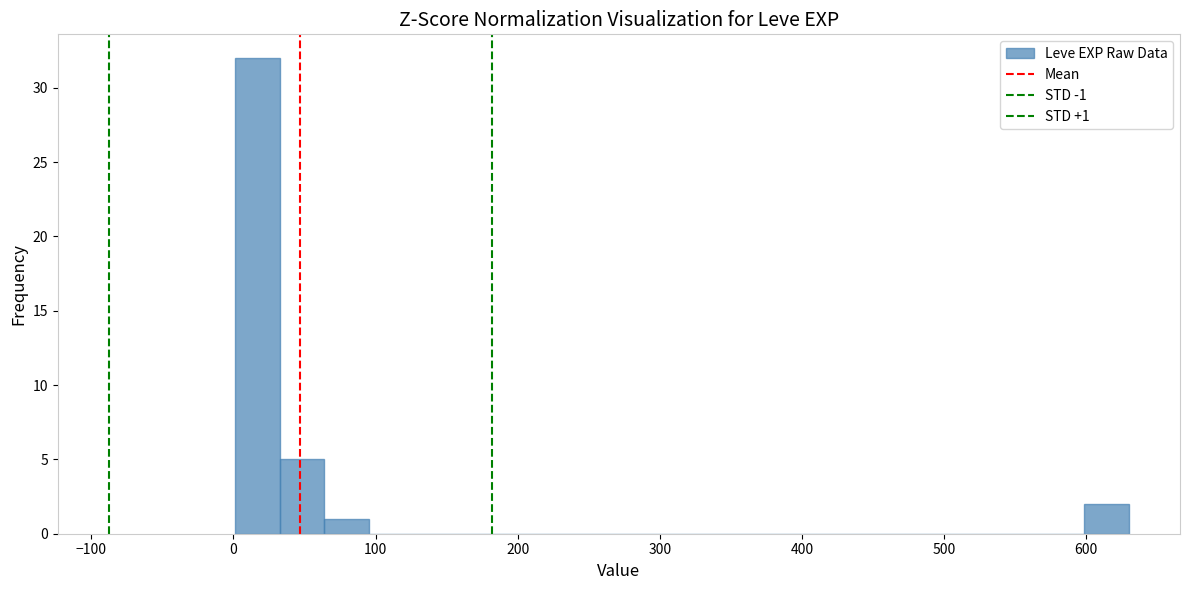

Read against the x-axis, roughly where is the centre of the tallest bar?

20